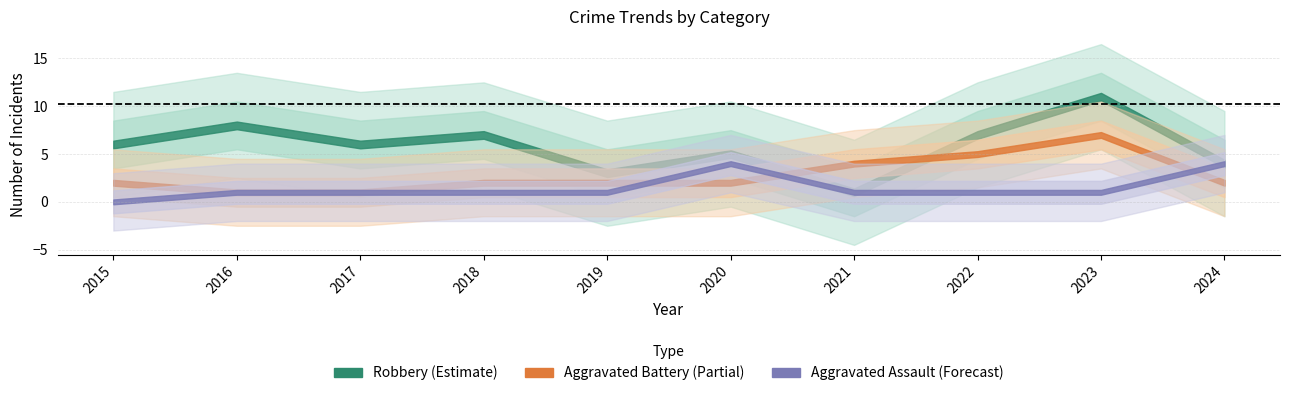

How many data points in Aggravated Battery are less than 2?

2